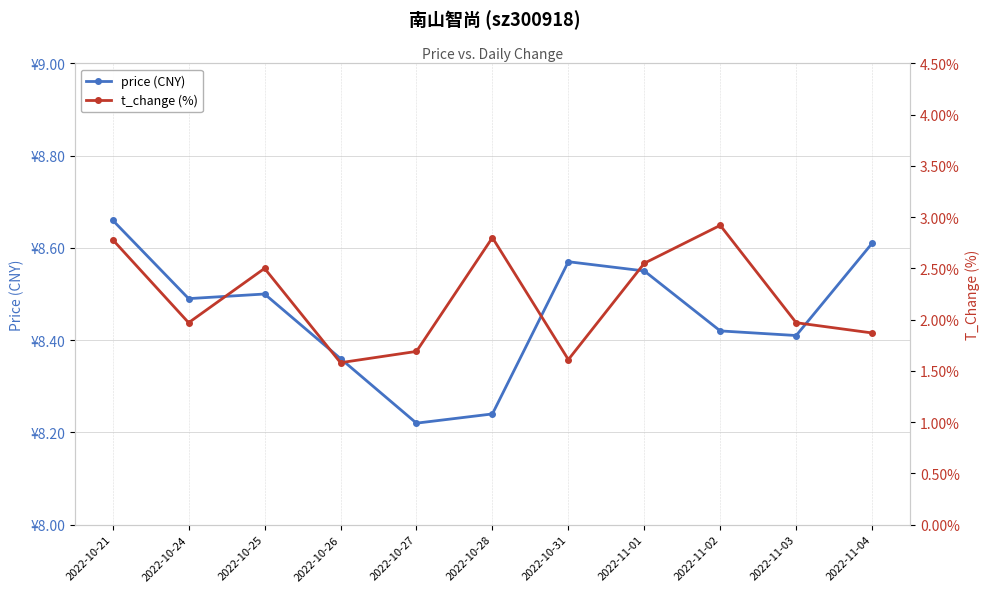

How many series are shown in this chart?

2